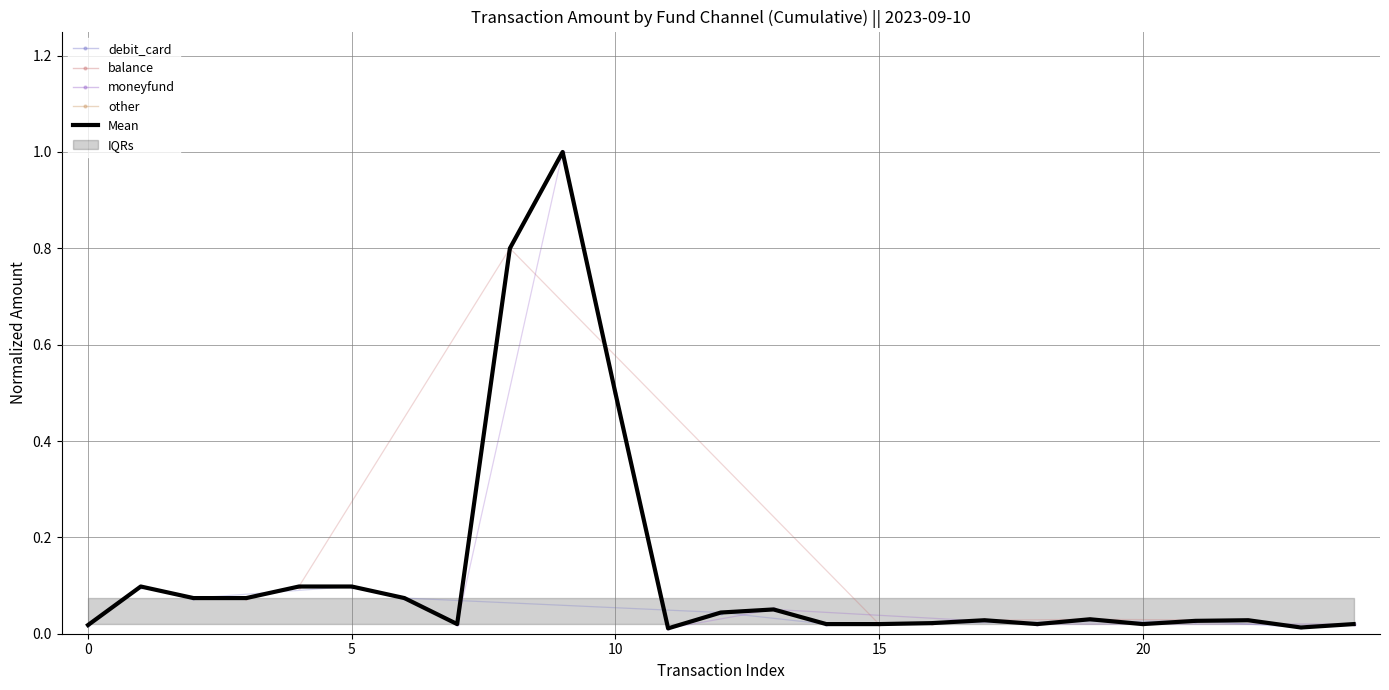

What is the maximum value shown in the chart?

1.0